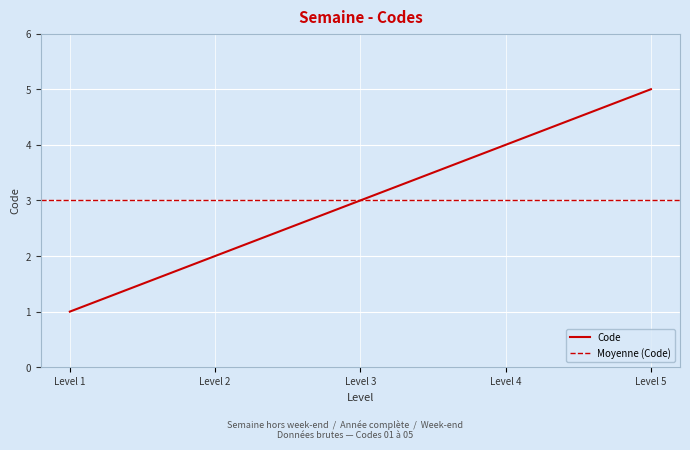

How many distinct data groups are displayed?

1